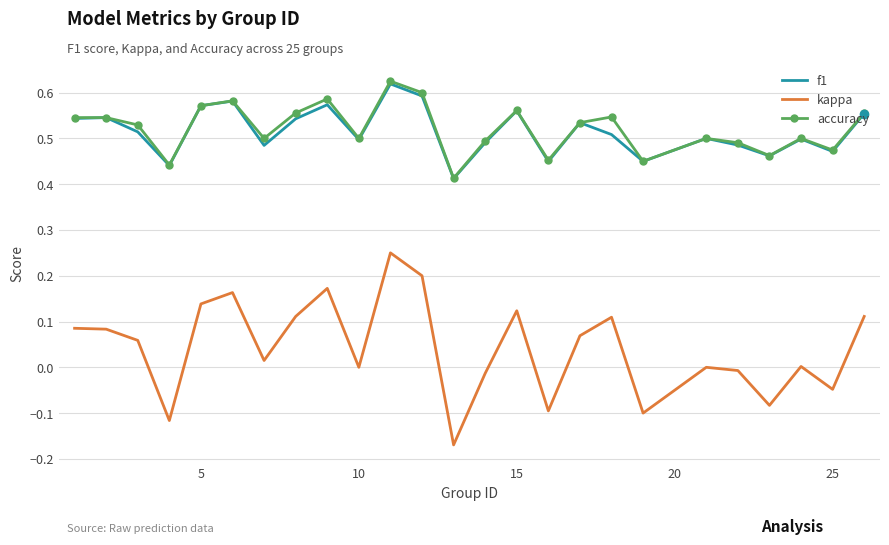

True or false: f1 and kappa cross at least once.

False